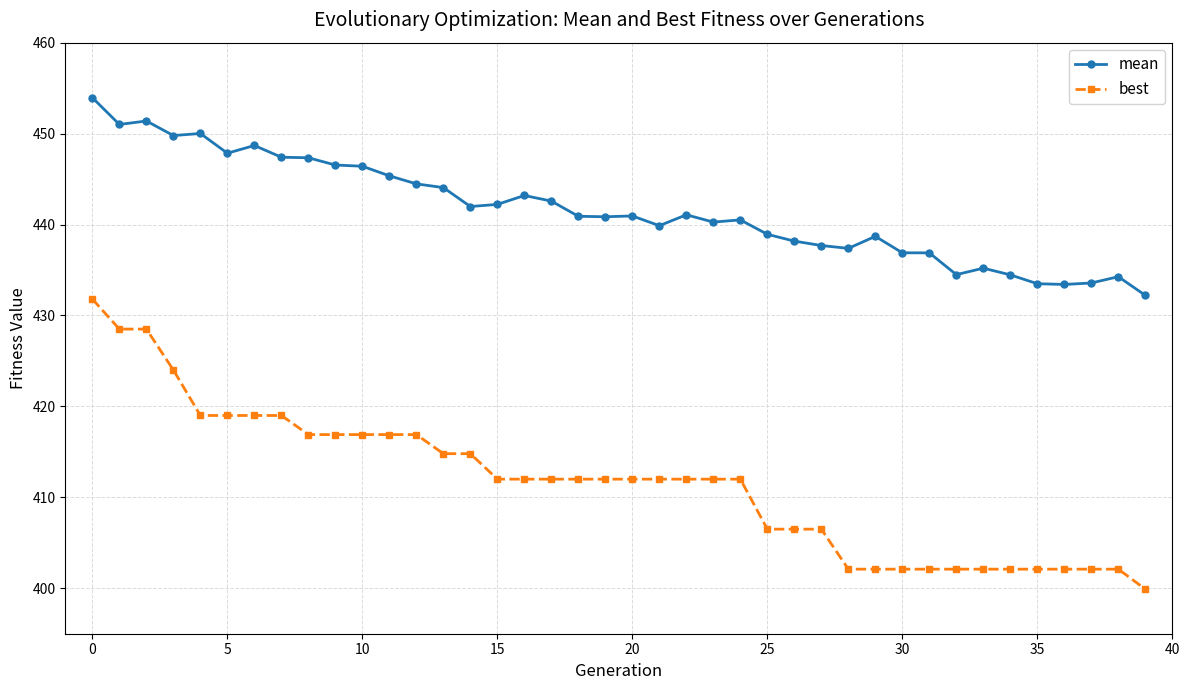

What is the sum of all best values?

16465.4